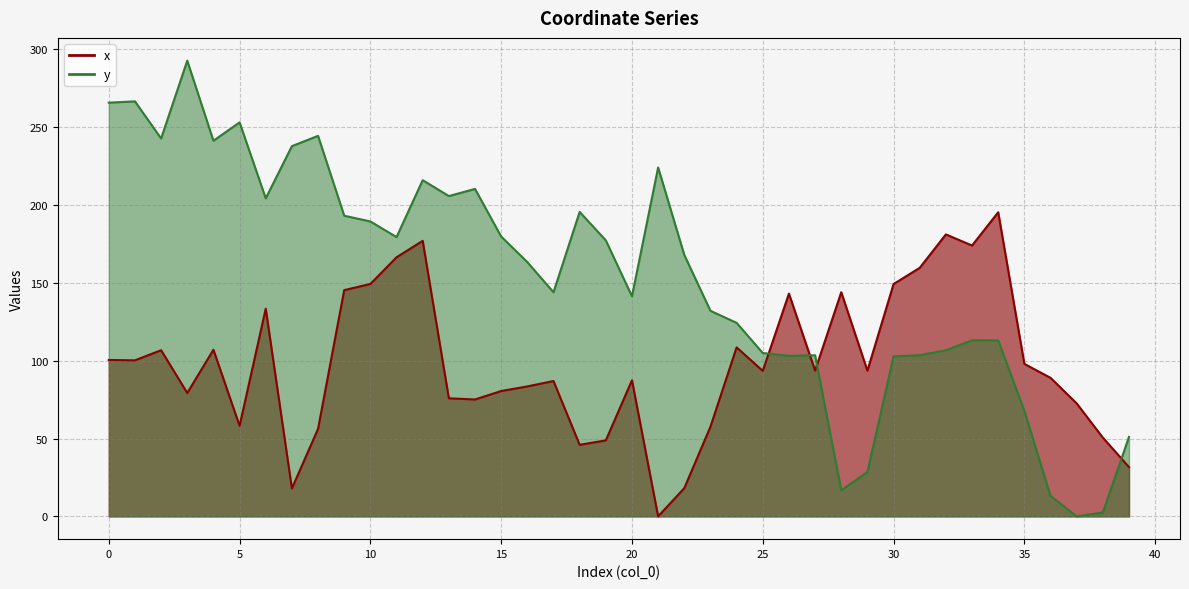

What is the sum of the y values at 29 and 0?

294.3